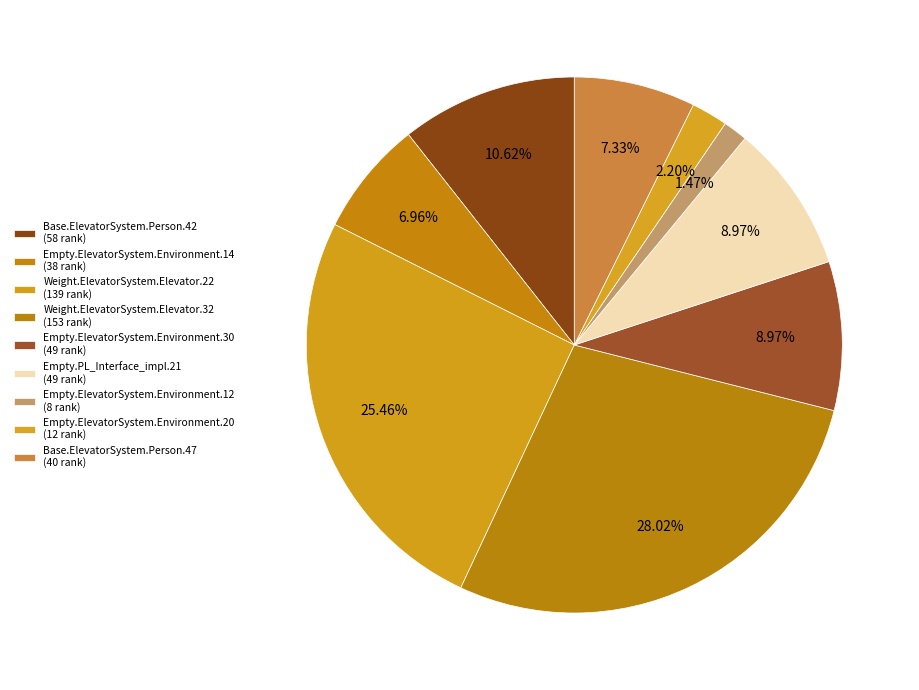

What is the total percentage of Weight.ElevatorSystem.Elevator.32 and Empty.ElevatorSystem.Environment.20?

30.2%